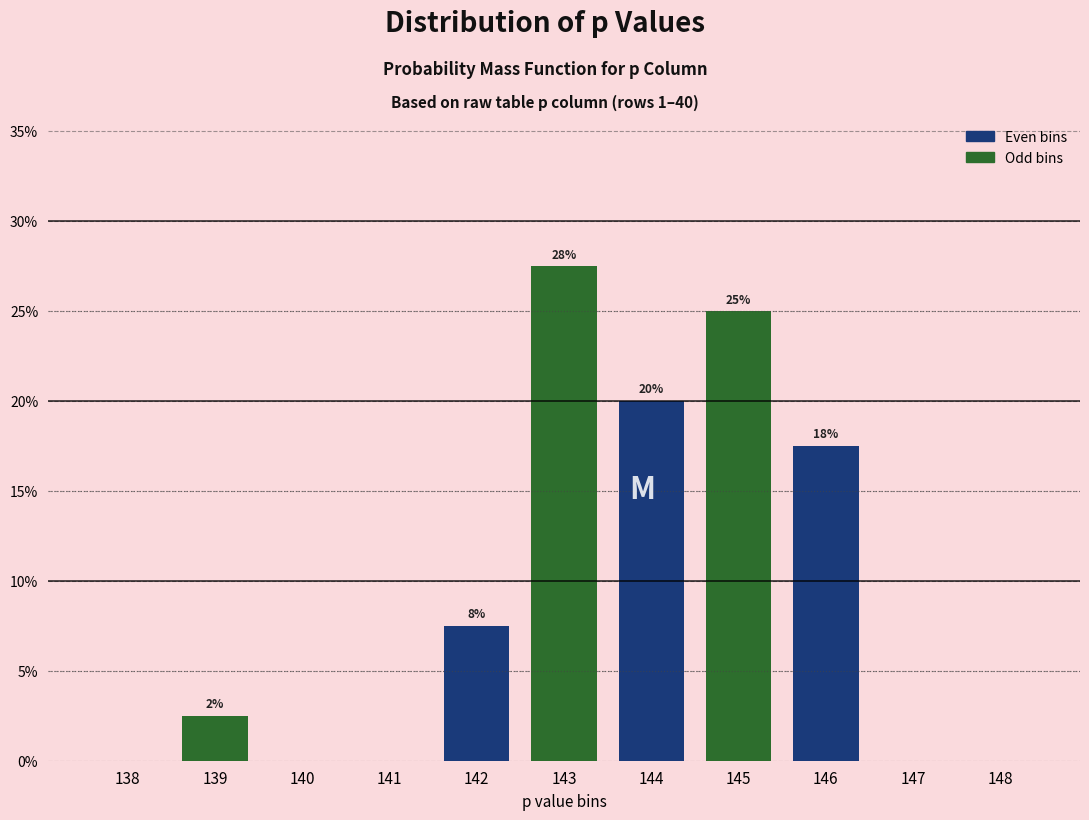

Are the bars horizontal?

No